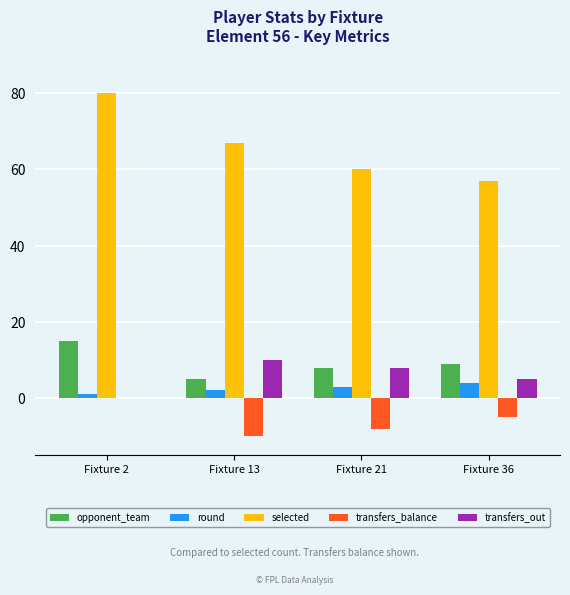

Between Fixture 2 and Fixture 21, which series saw the biggest shift?

selected